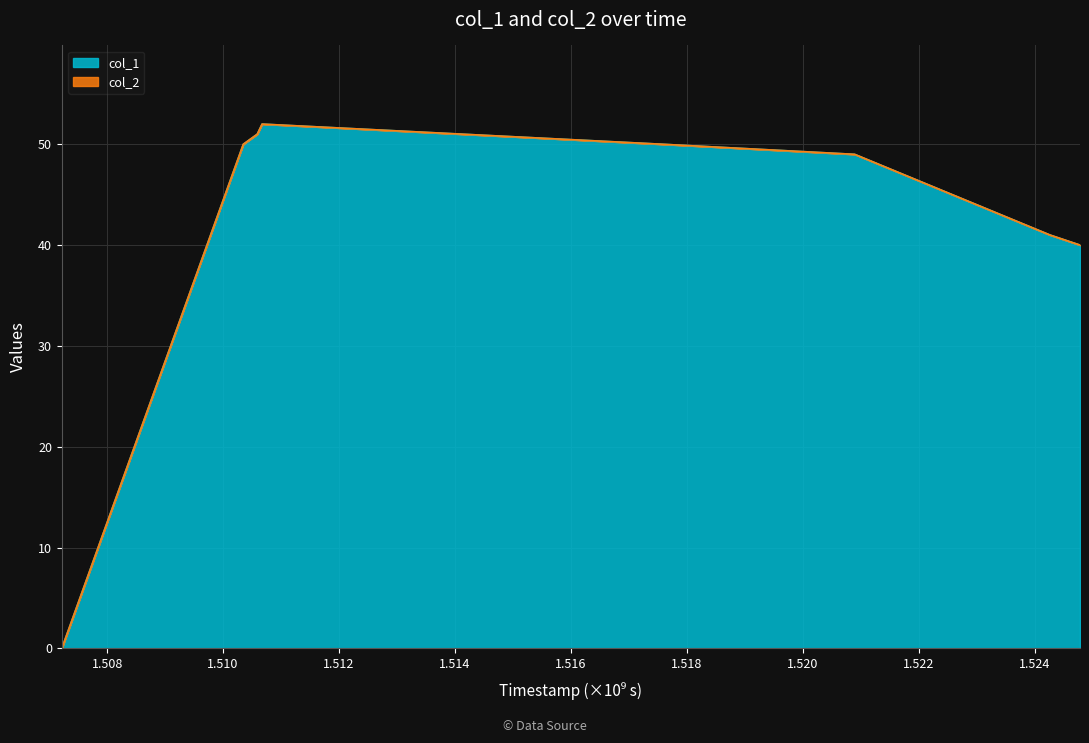

Rank the categories by value from highest to lowest.

1510672341, 1510589523, 1510348308, 1517580693, 1520894484, 1524263998, 1524782382, 1507217910